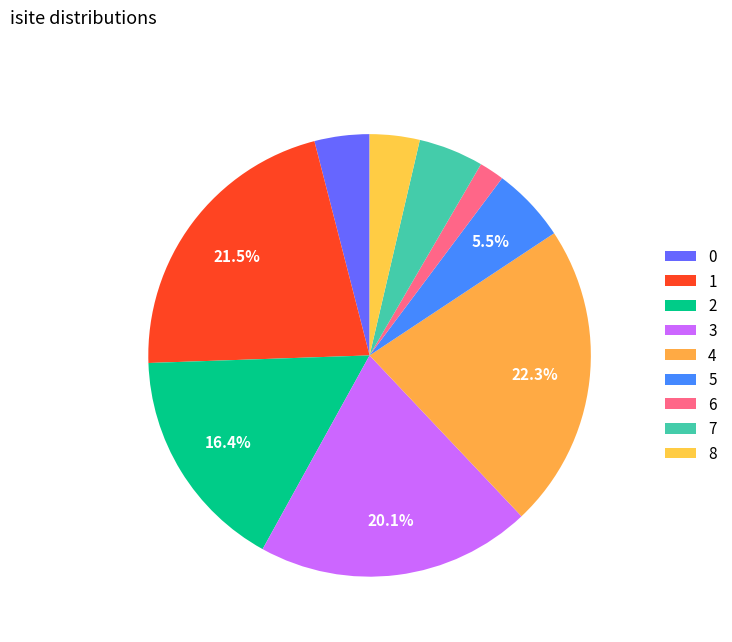

True or false: 7 accounts for 17% of the total.

False